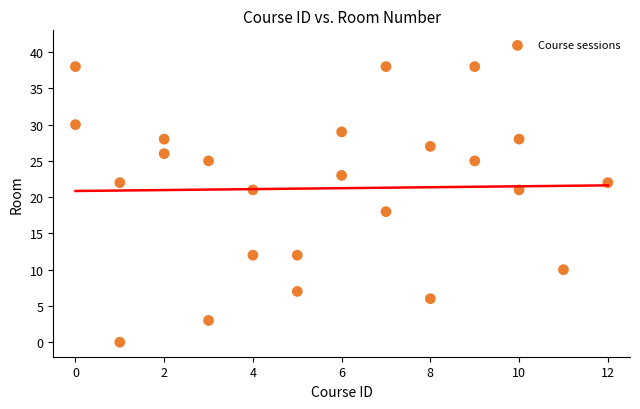

What Y value in the scatter plot is closest to 19?

18